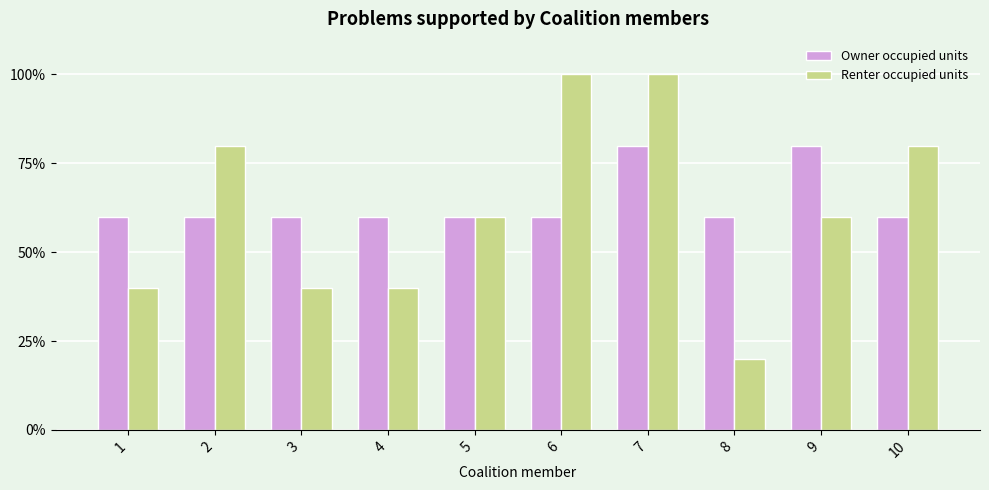

What is the value of the Renter occupied units bar at the 1st from the left?

40